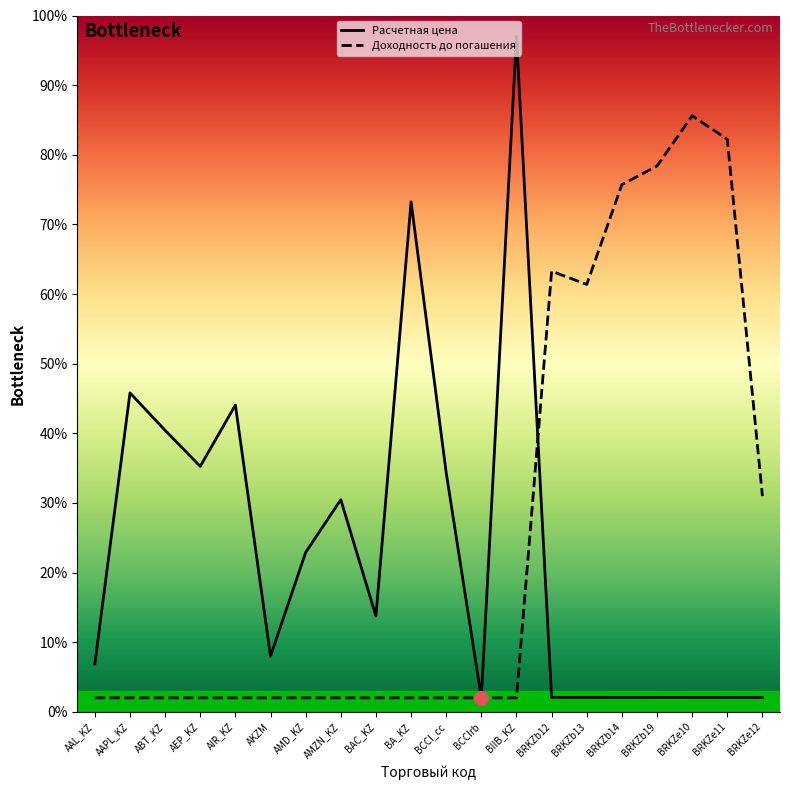

What is the minimum value shown in the chart?

2.0